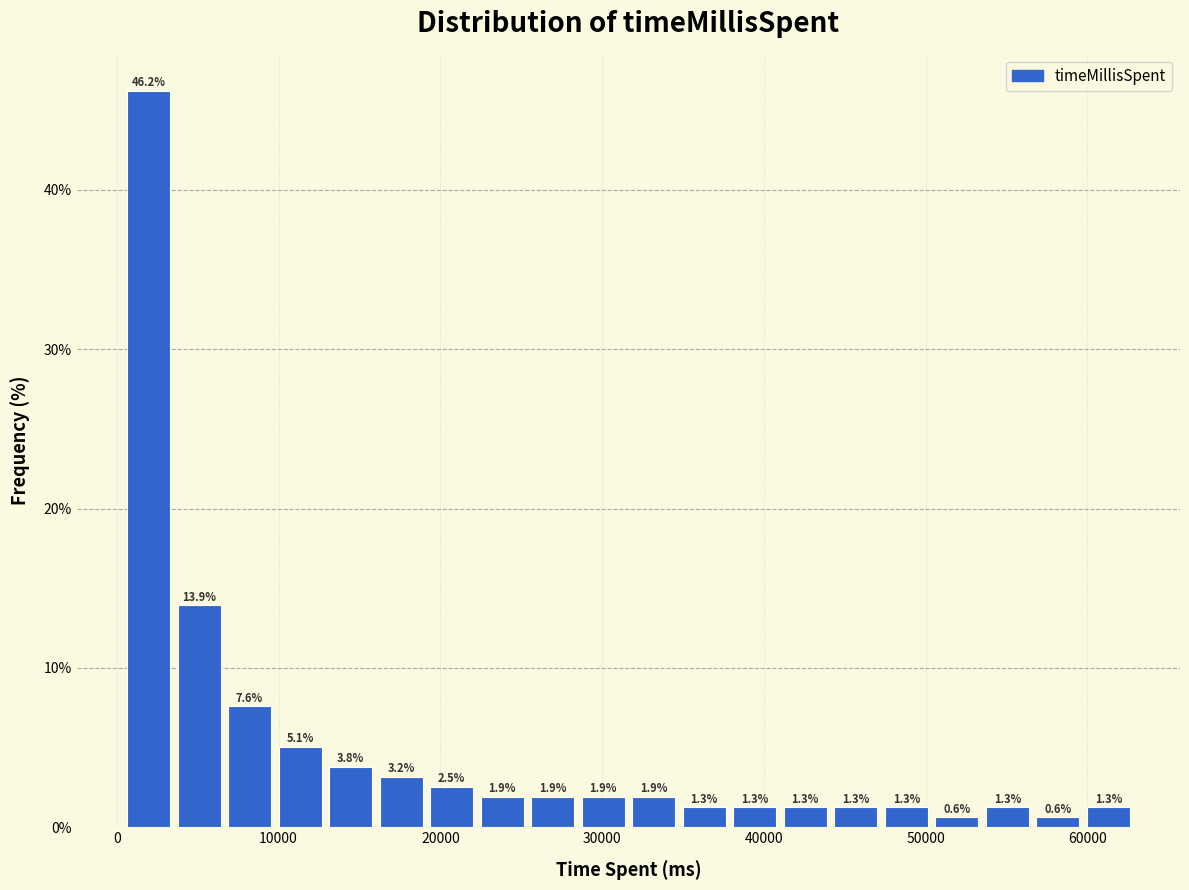

Around what value on the x-axis is the tallest bar? Give the approximate position of its centre, as read against the axis.

2000